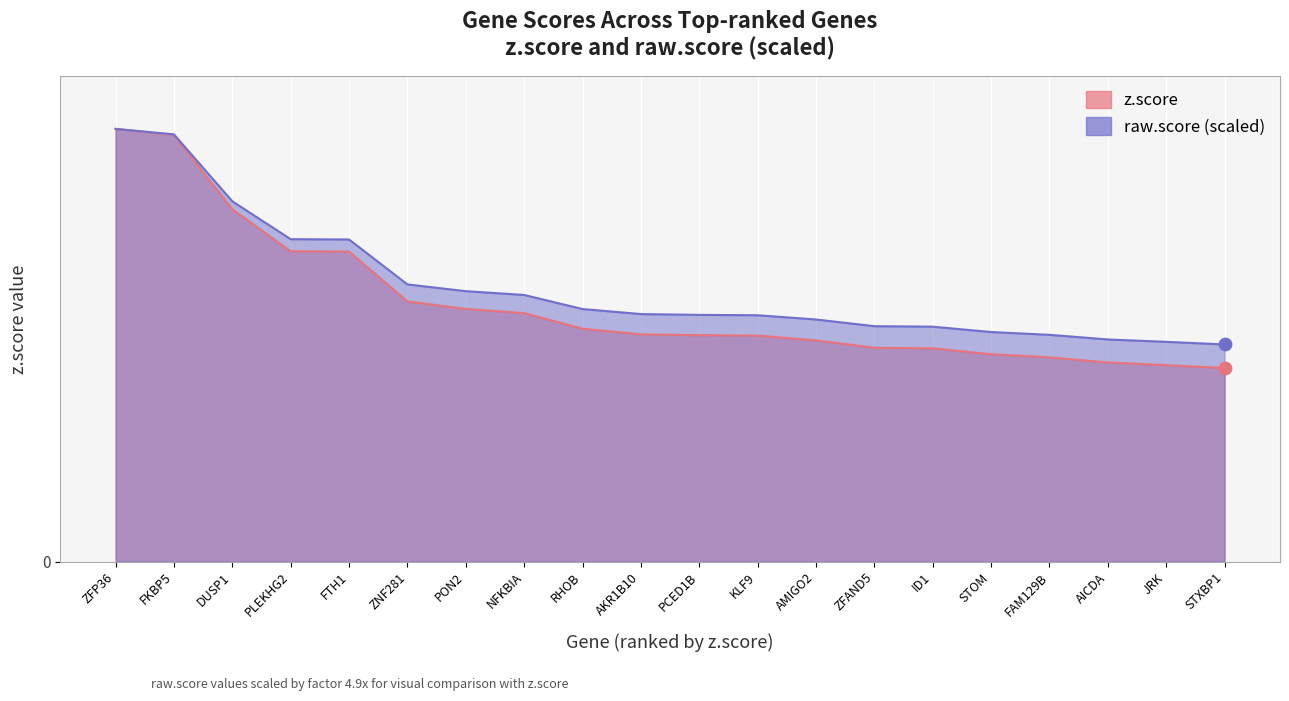

Which series contains the highest Y value?

z.score